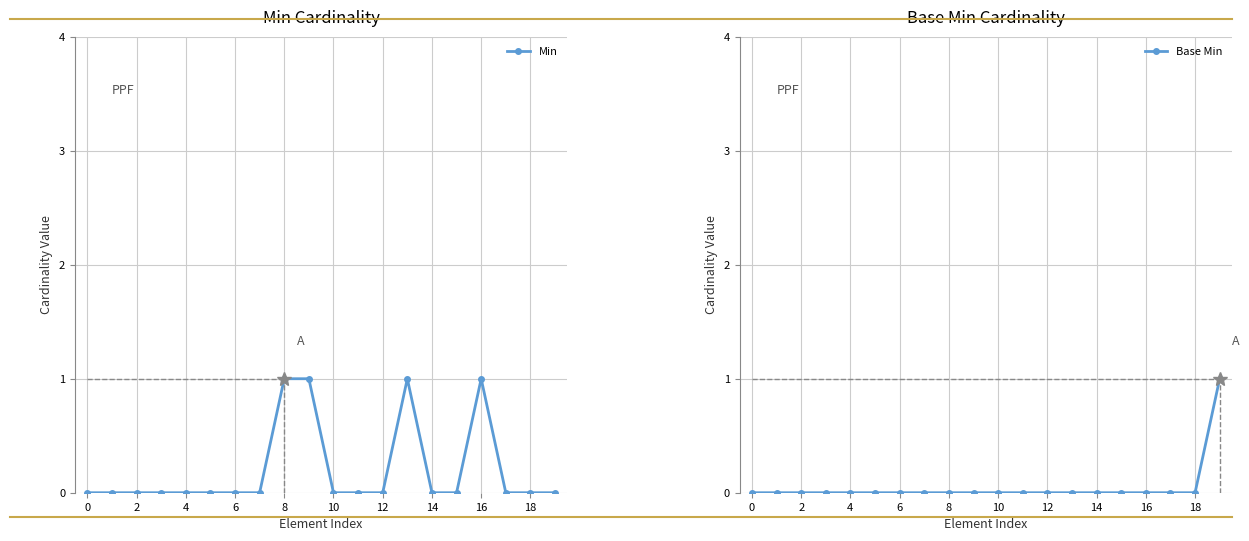

At how many categories does at least one series exceed 0?

5